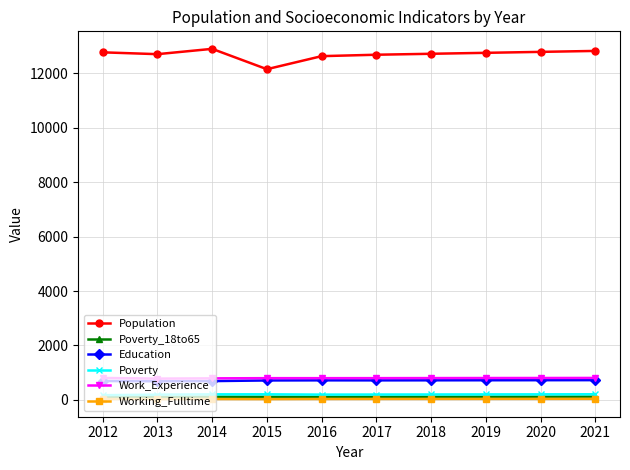

Is the value of Education at 2012 greater than the value of Population at 2019?

No